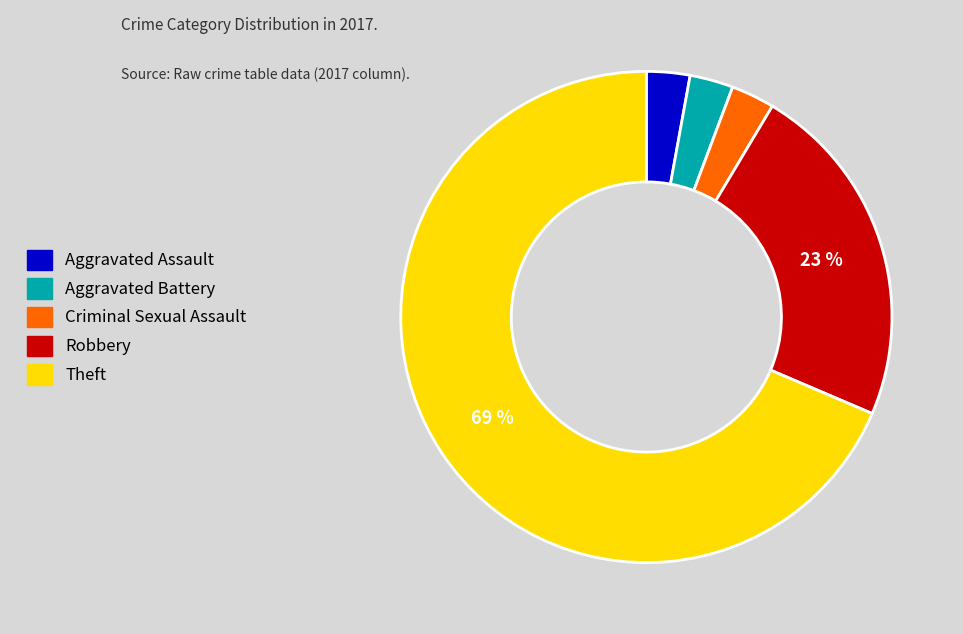

Do Aggravated Assault and Theft together represent more than half of the pie?

Yes